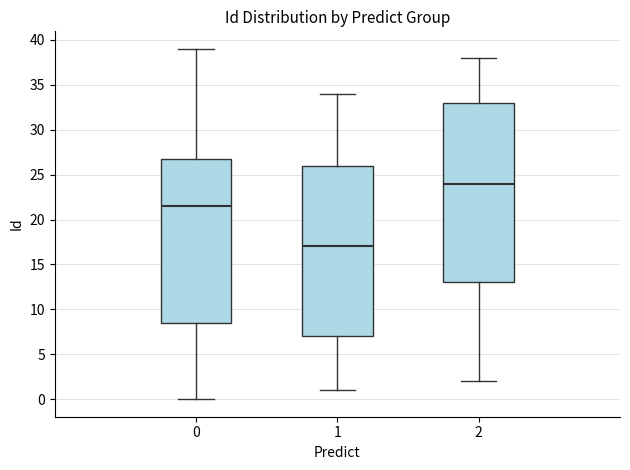

Reading left to right, transcribe this box plot: for each box, give where its median line is, the range the box spans, and where its two whiskers end, as read against the y-axis. The values are not printed on the chart, so give them approximately, as read against the axis.

0: median 21.5, box 8.5 to 27.0, whiskers 0.0 to 39.0
1: median 17.0, box 7.0 to 26.0, whiskers 1.0 to 34.0
2: median 24.0, box 13.0 to 33.0, whiskers 2.0 to 38.0